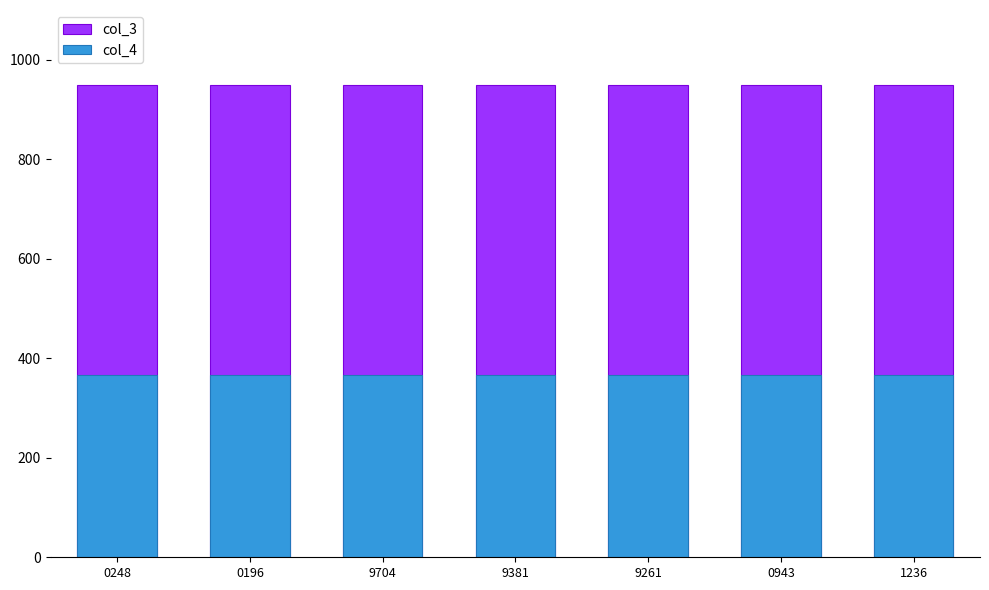

What is the minimum value shown in the chart?

366